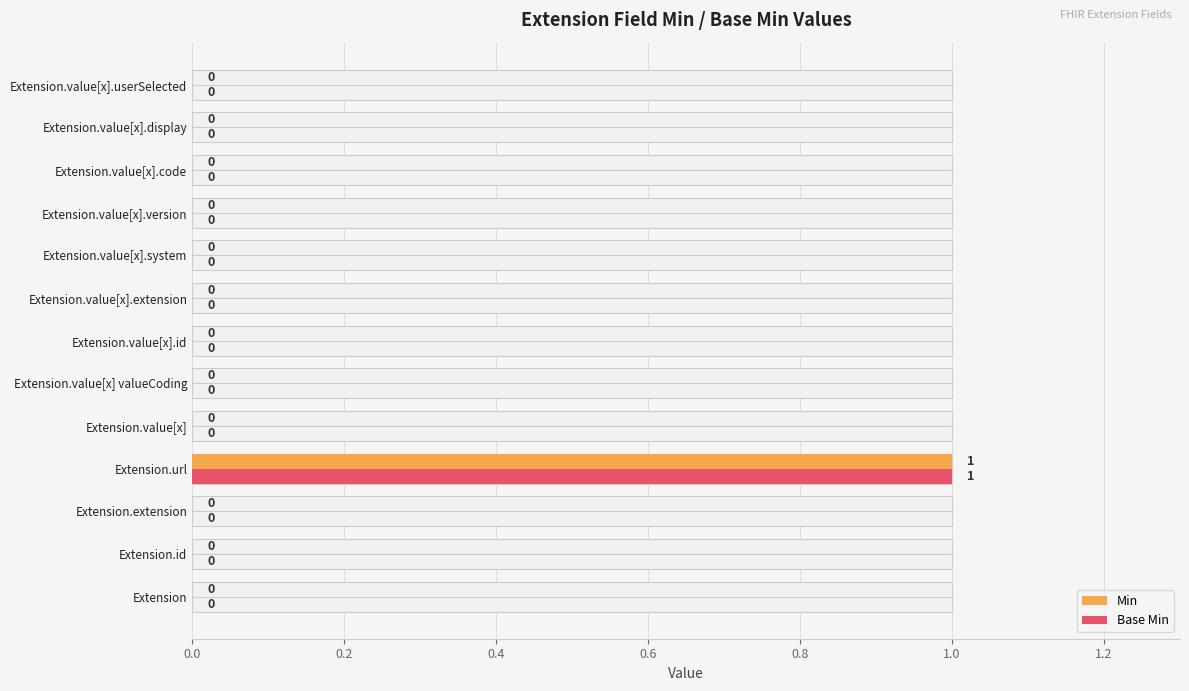

At Extension.value[x].id, list the series in order from smallest to largest.

Min, Base Min